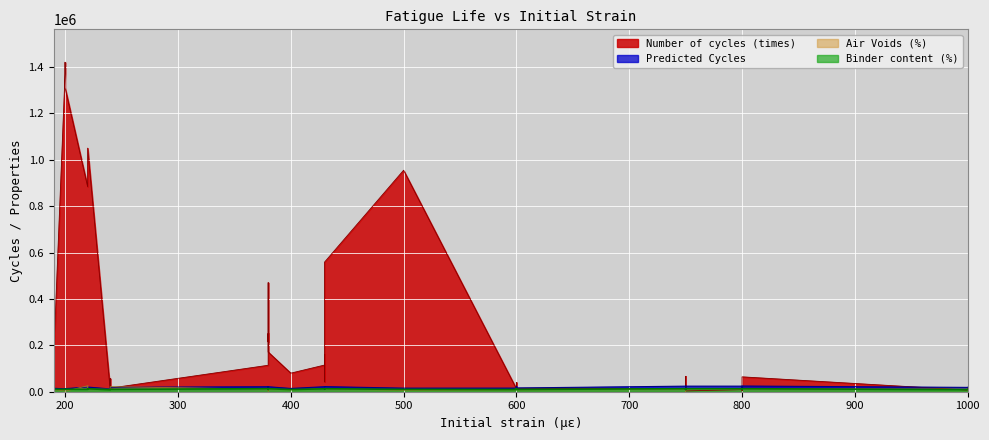

At which label does Air Voids (%) first exceed 5?

1